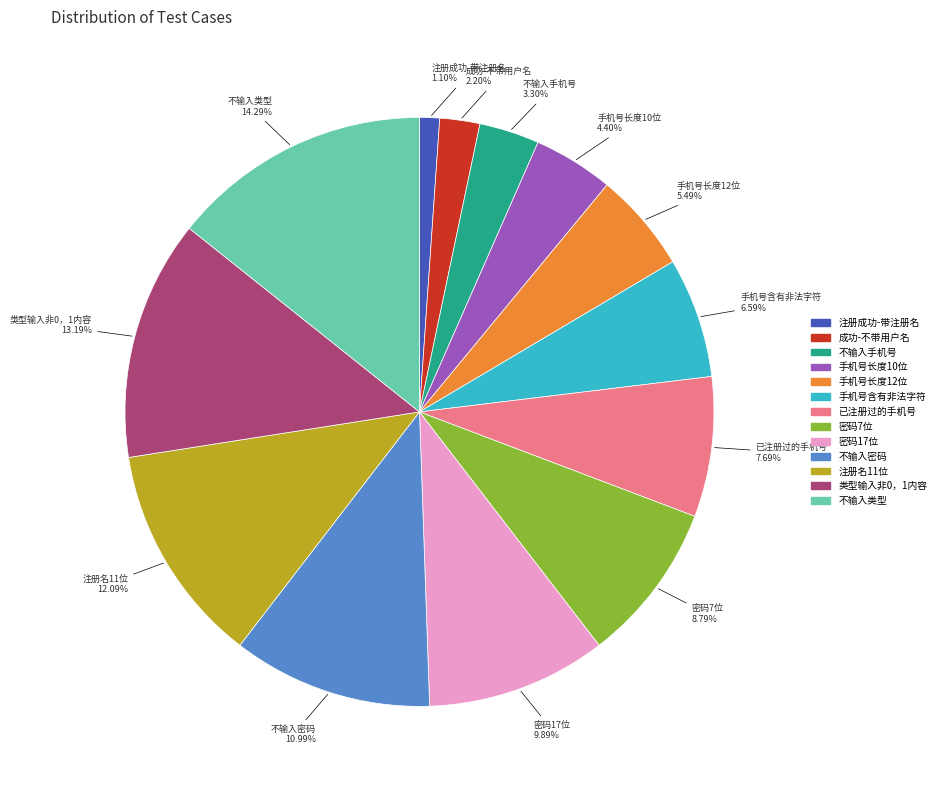

What is the ratio of the value at 不输入手机号 to the value at 注册名11位?

0.3